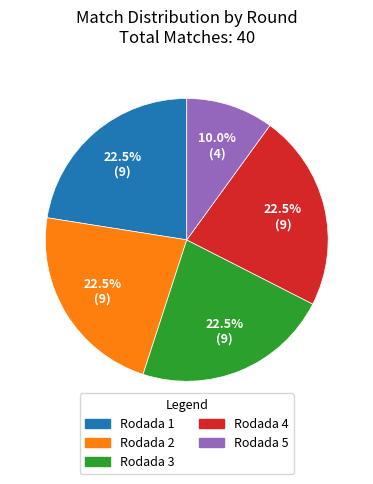

Is Rodada 1 the majority of the pie?

No